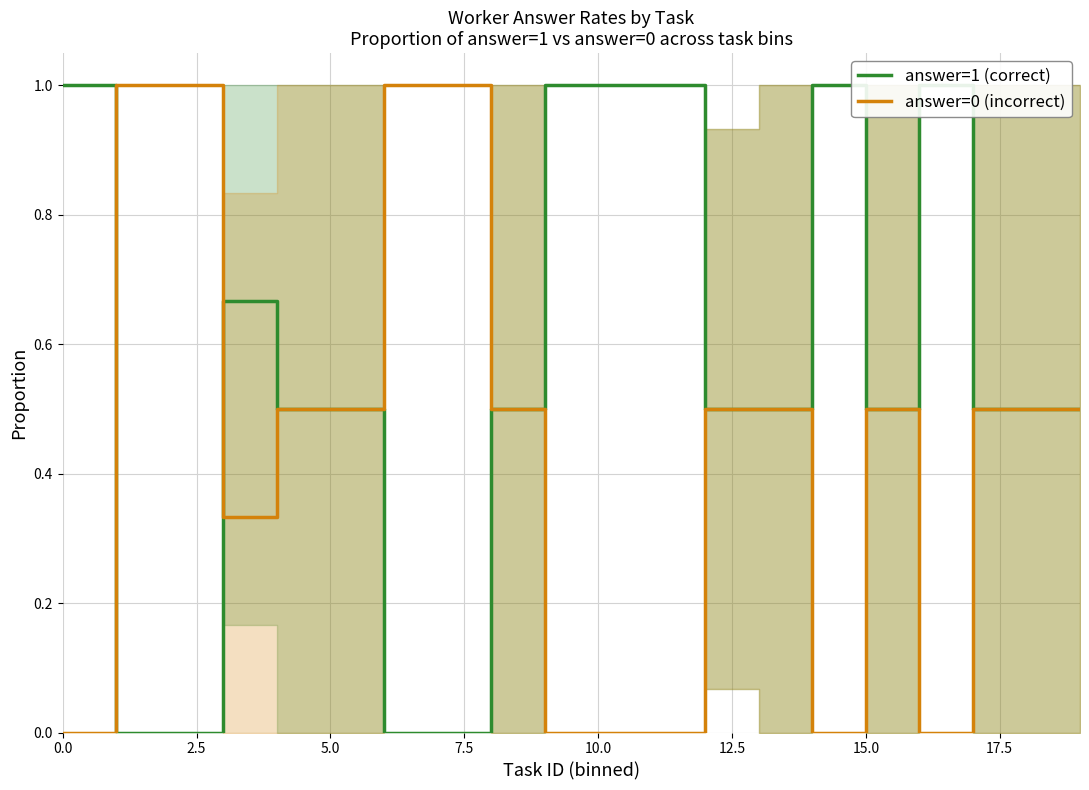

The answer=0 (incorrect) series shows 0.5 at 15.0. True or false?

True